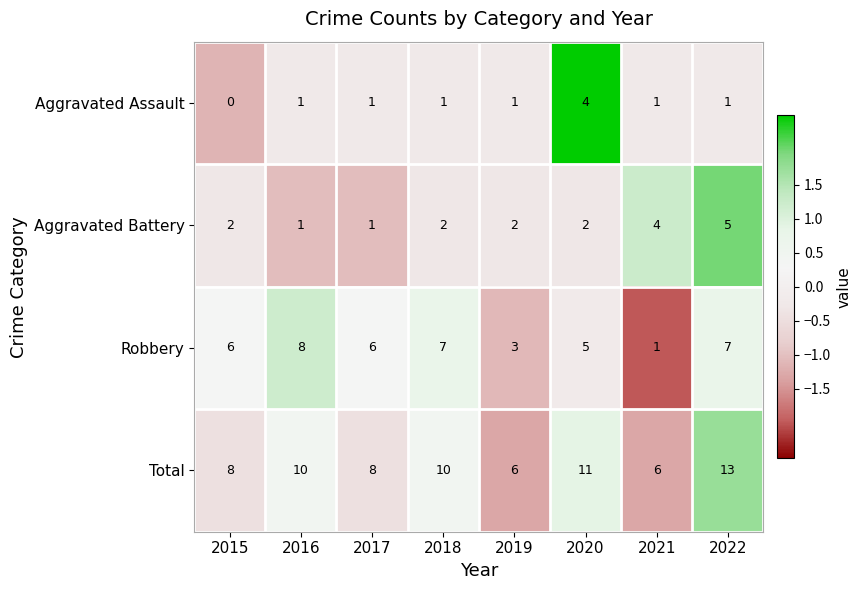

What is the difference between the highest and lowest values at 2021?

5